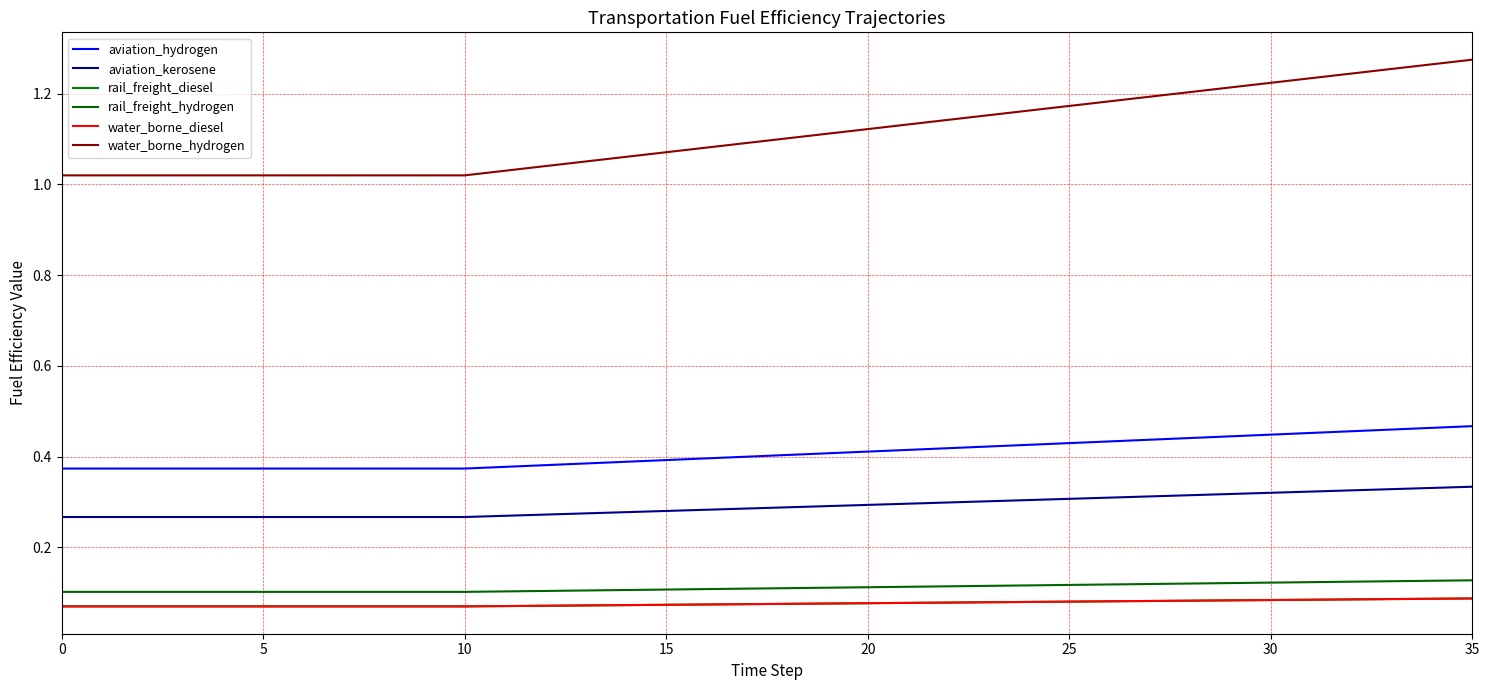

Which series has the largest total across all categories?

water_borne_hydrogen